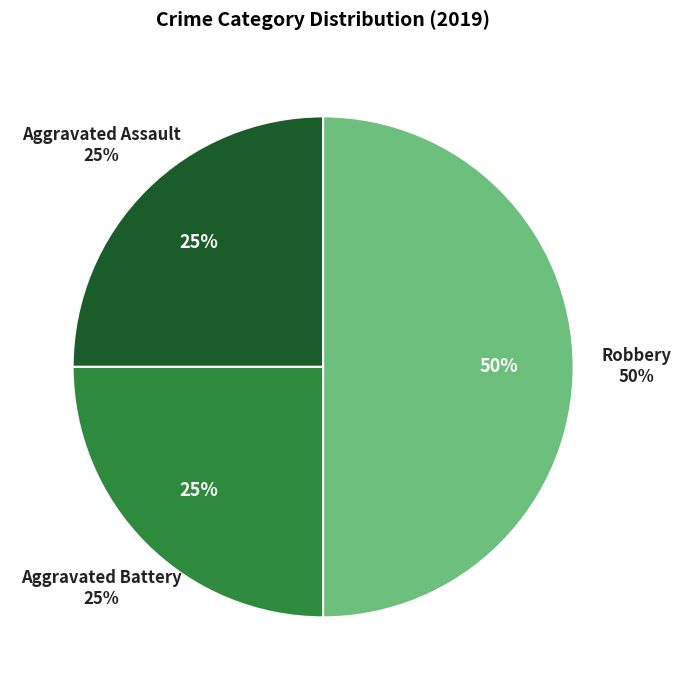

True or false: Robbery accounts for 50% of the total.

True